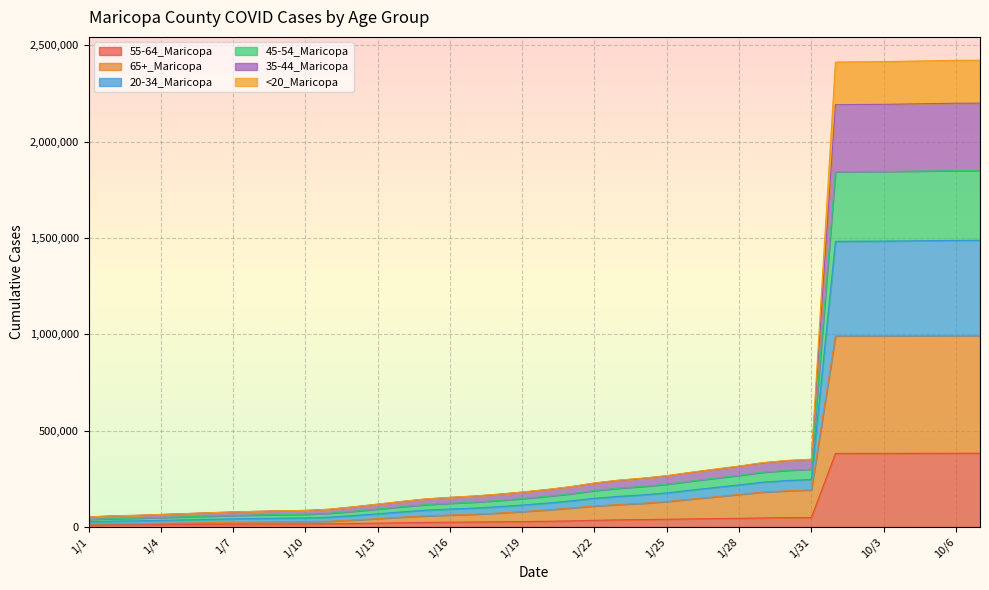

Which category has the highest value in the 55-64_Maricopa series?

10/7